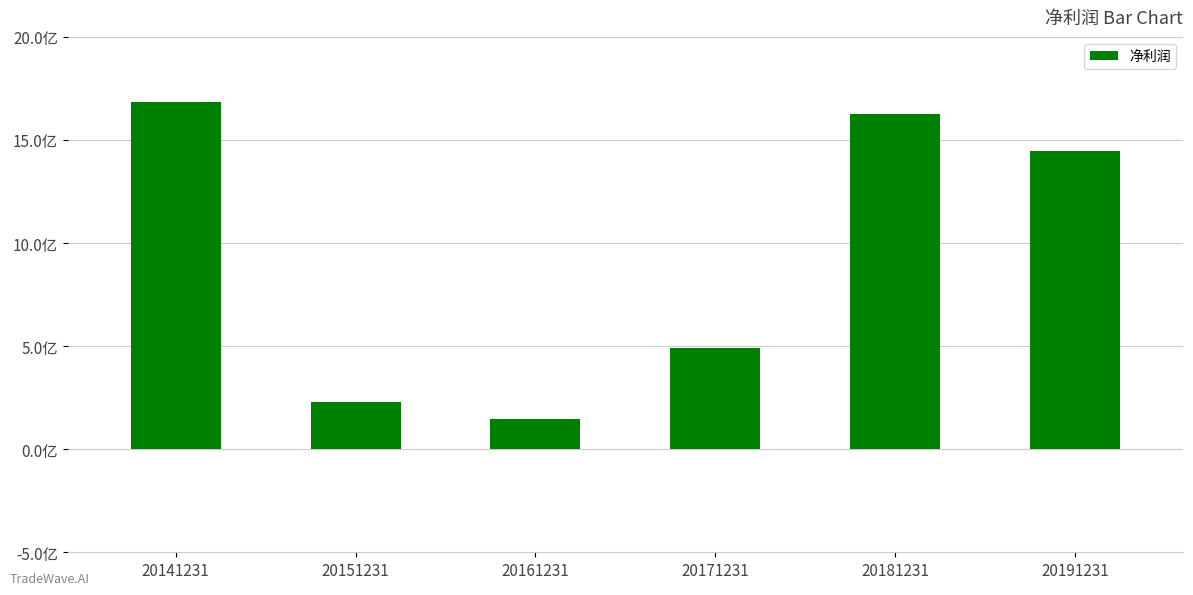

Are the bars horizontal?

No